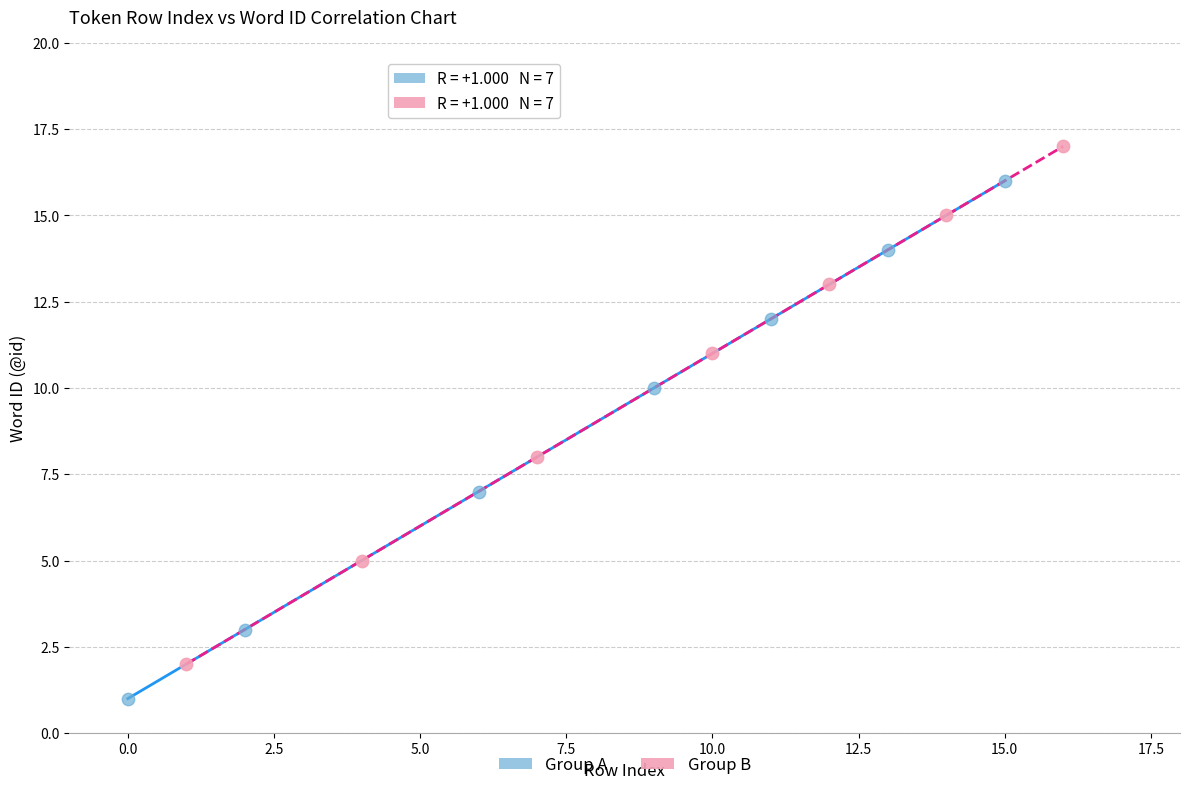

Which series contains the highest Y value?

Group B